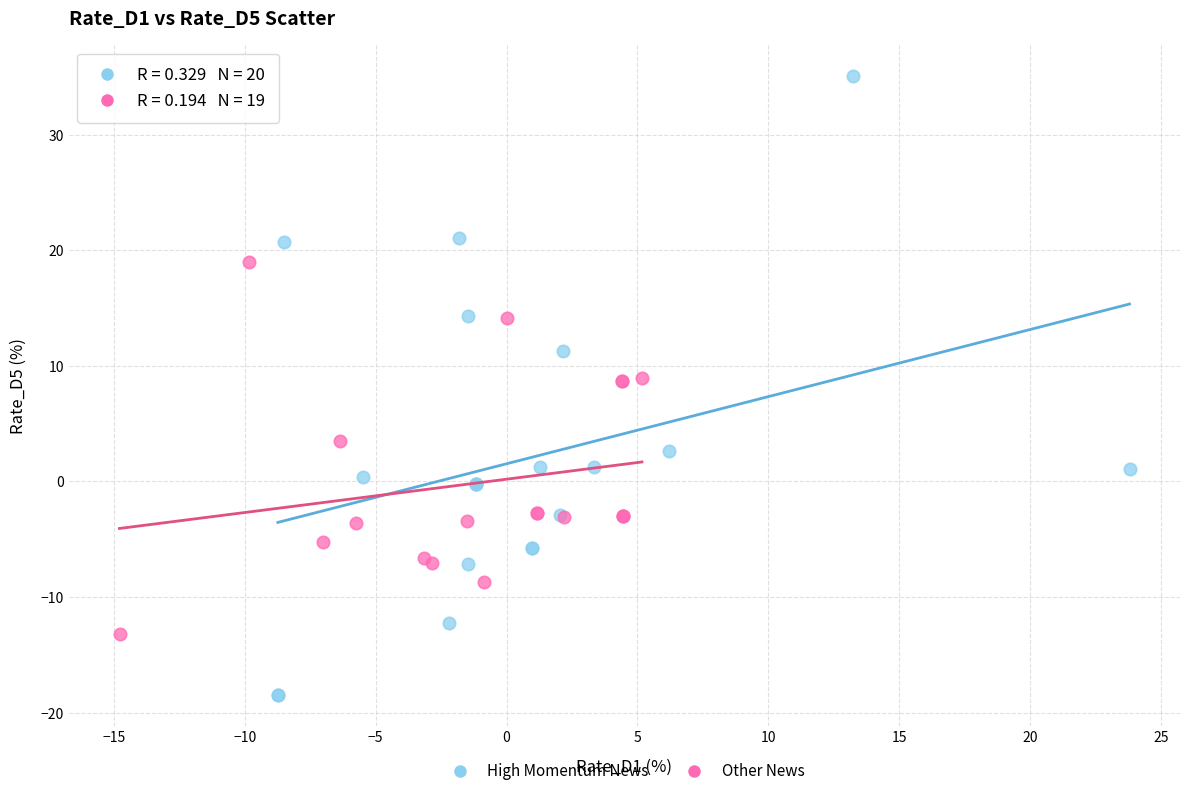

Which series has the widest spread of Y values?

High Momentum News